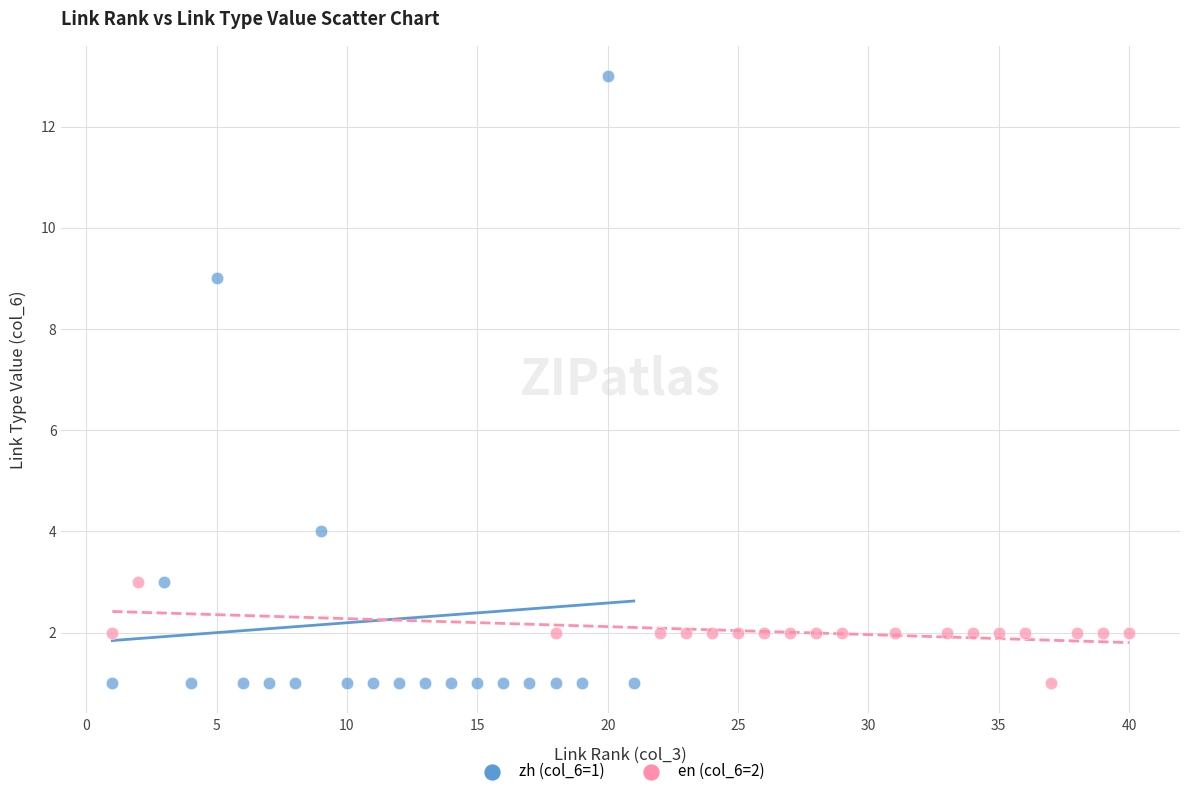

Which series has the widest spread of Y values?

zh (col_6=1)